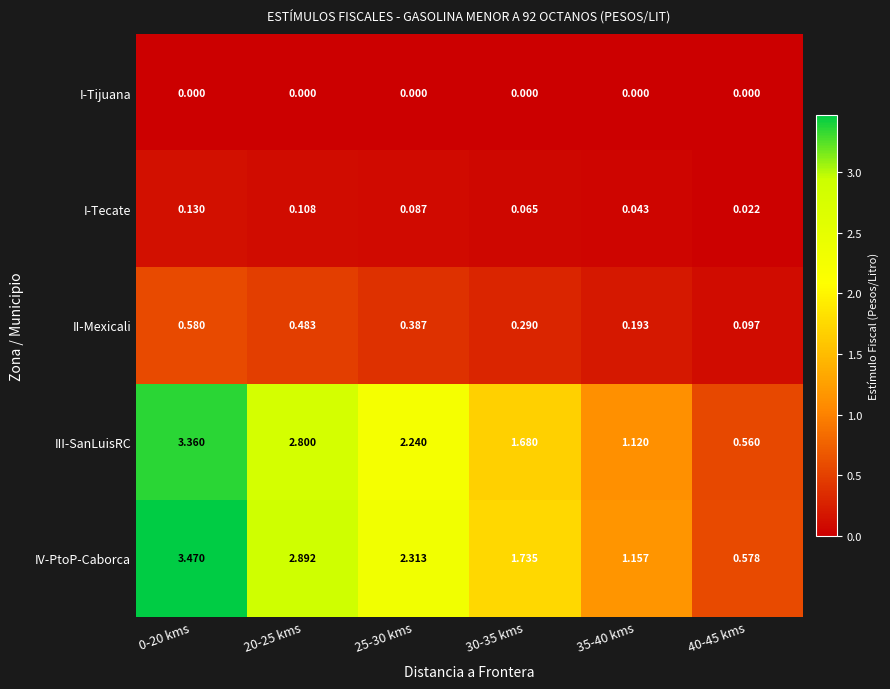

What is the total value across all series at 20-25 kms?

6.3